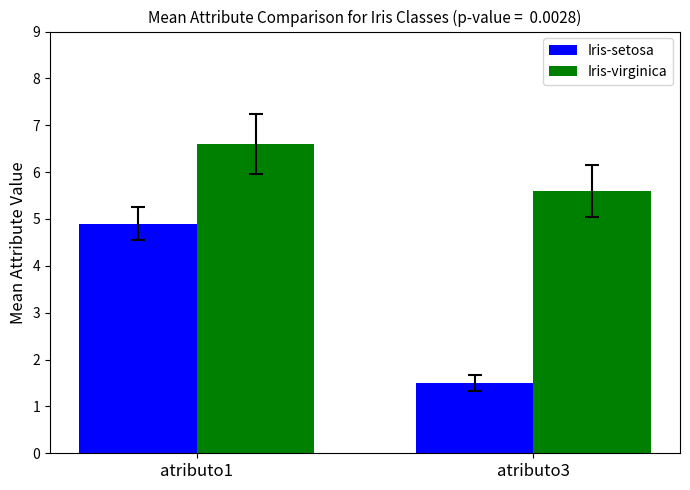

At how many categories does at least one series exceed 2?

2